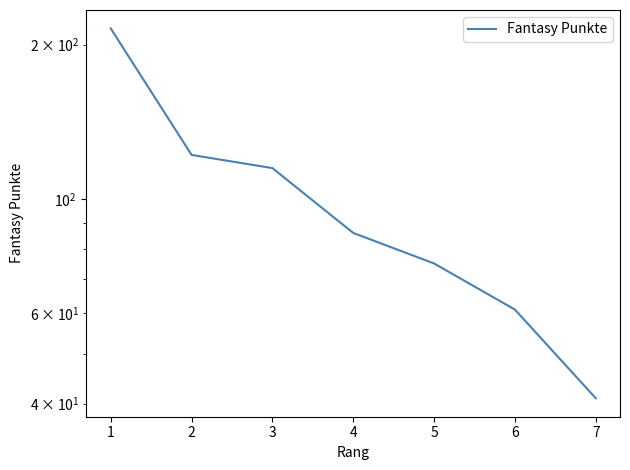

What value does the data have at 1?

215